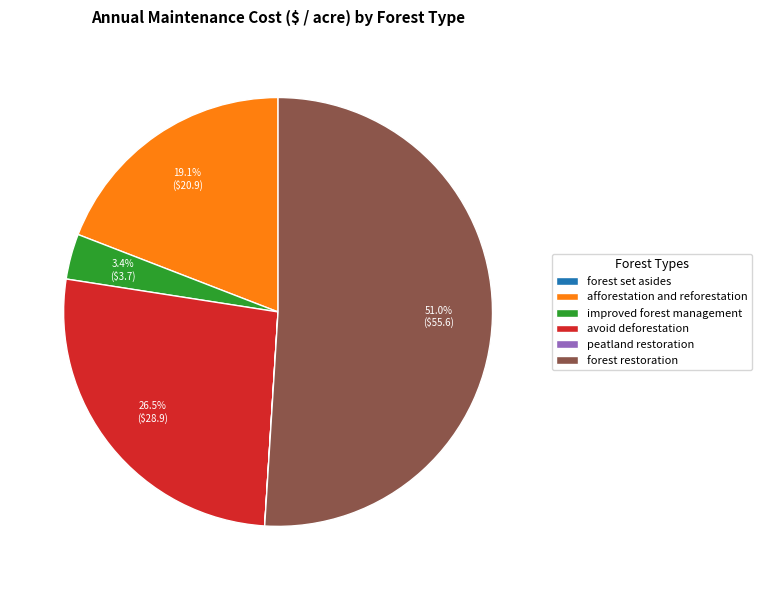

Do forest restoration and afforestation and reforestation together represent more than half of the pie?

Yes